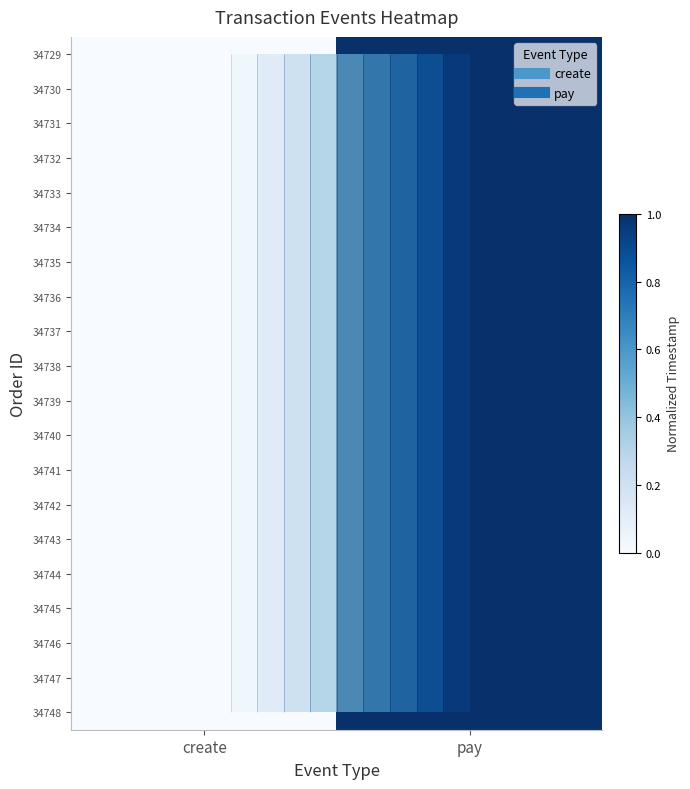

At which label does 34738 reach its minimum?

create